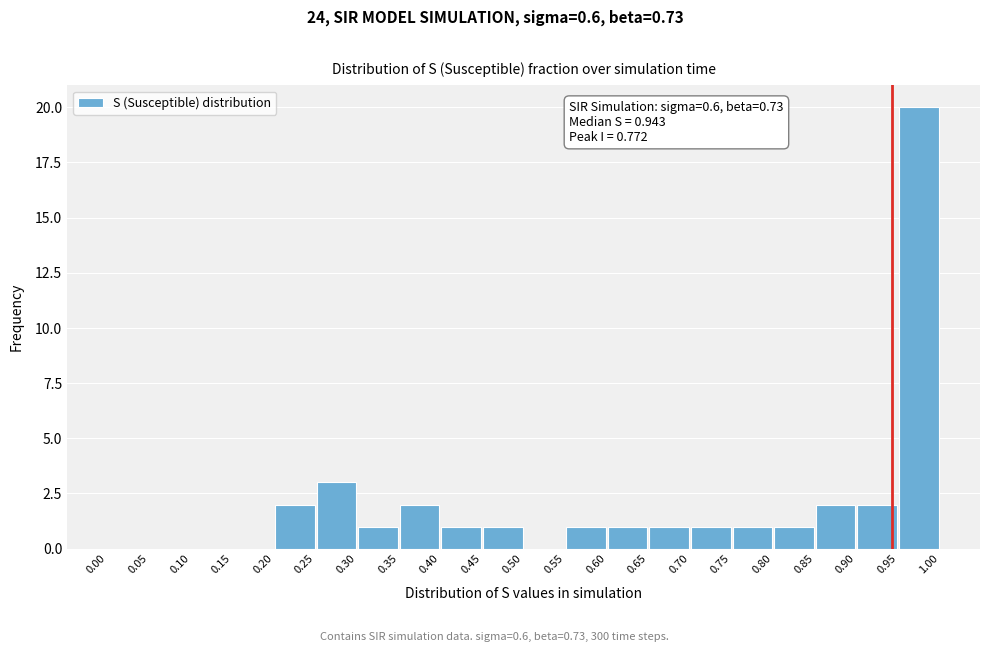

Over which range of the x-axis is the bar tallest?

0.95 to 1.00